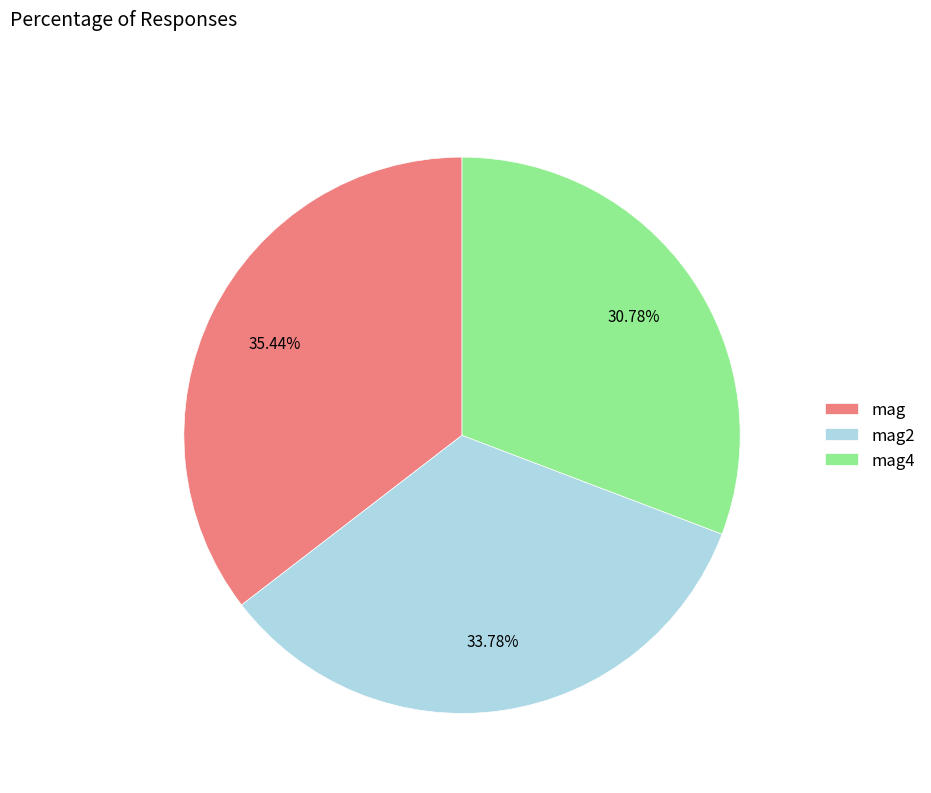

Does any single category account for the majority?

No